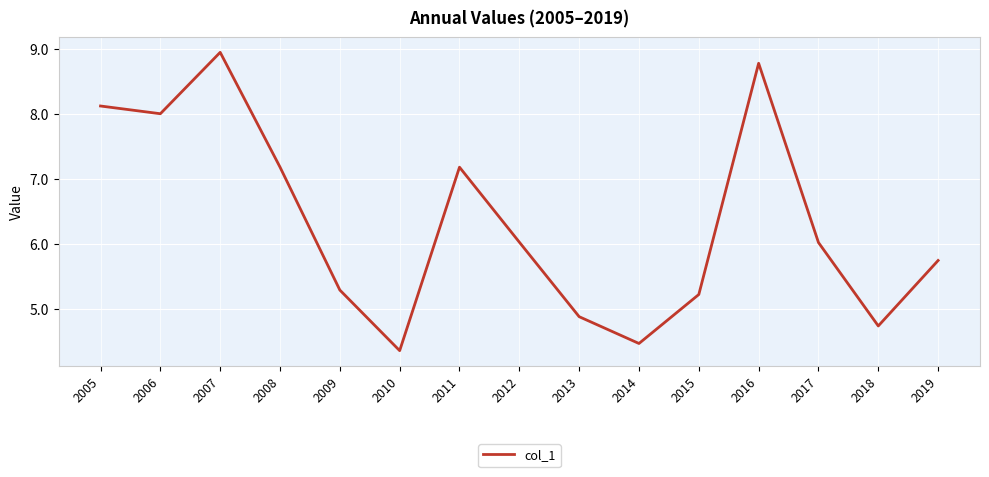

Read the value at 2008.

7.2